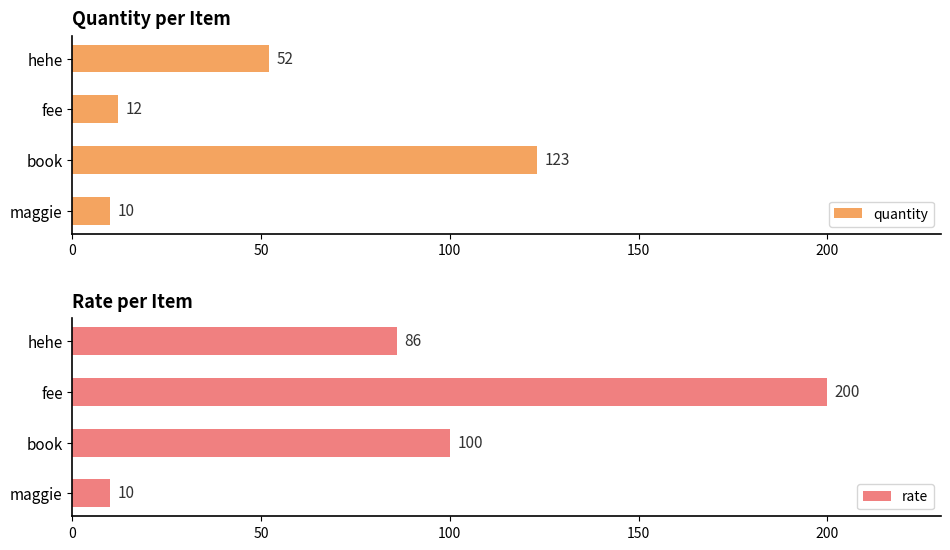

How many bars are there in total?

8